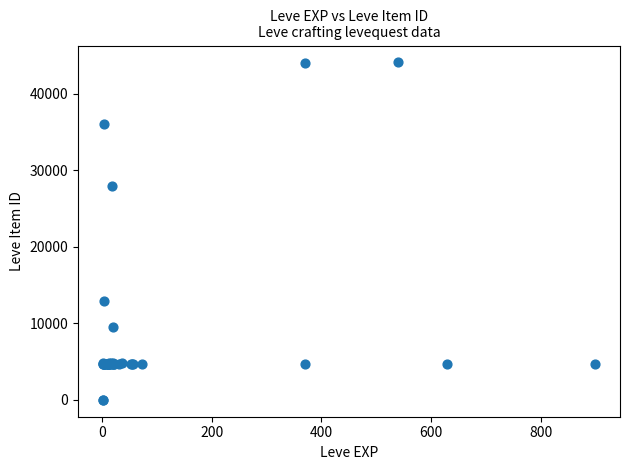

What Y value in the scatter plot is closest to 22048?

27884